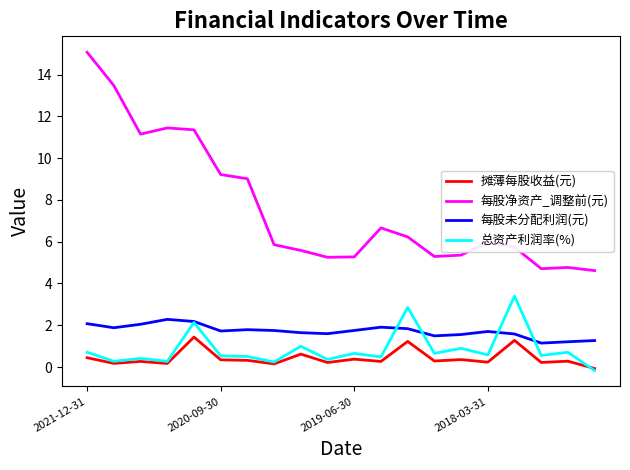

In 每股净资产_调整前(元), how many points are lower than both neighbors (excluding endpoints)?

4